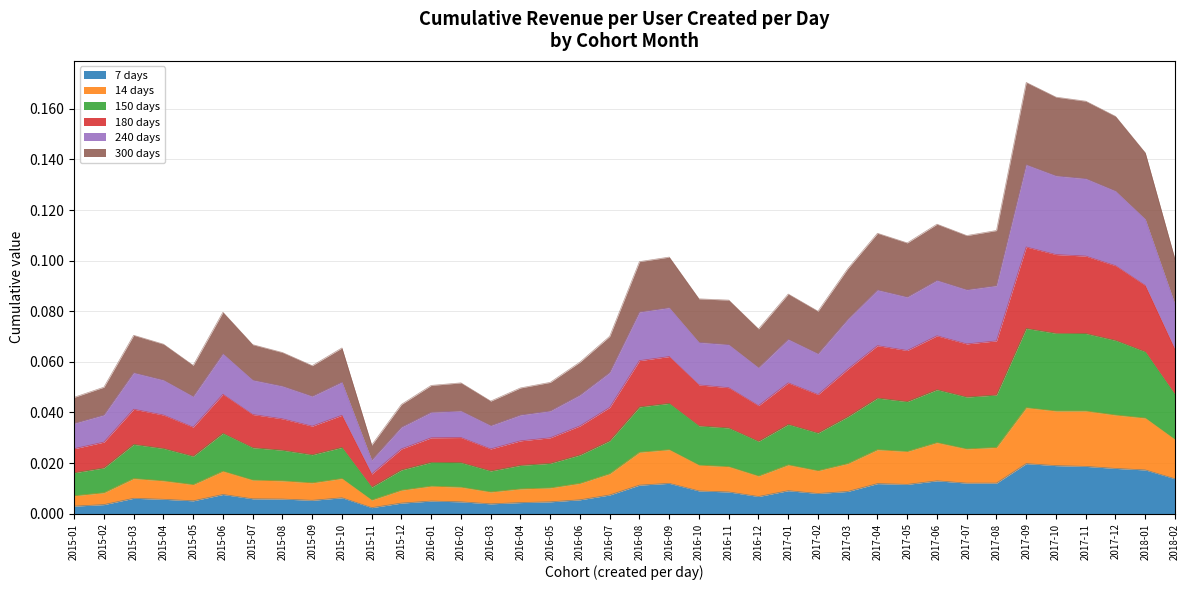

List the series in order of their peak value, lowest first.

7 days, 14 days, 300 days, 240 days, 180 days, 150 days